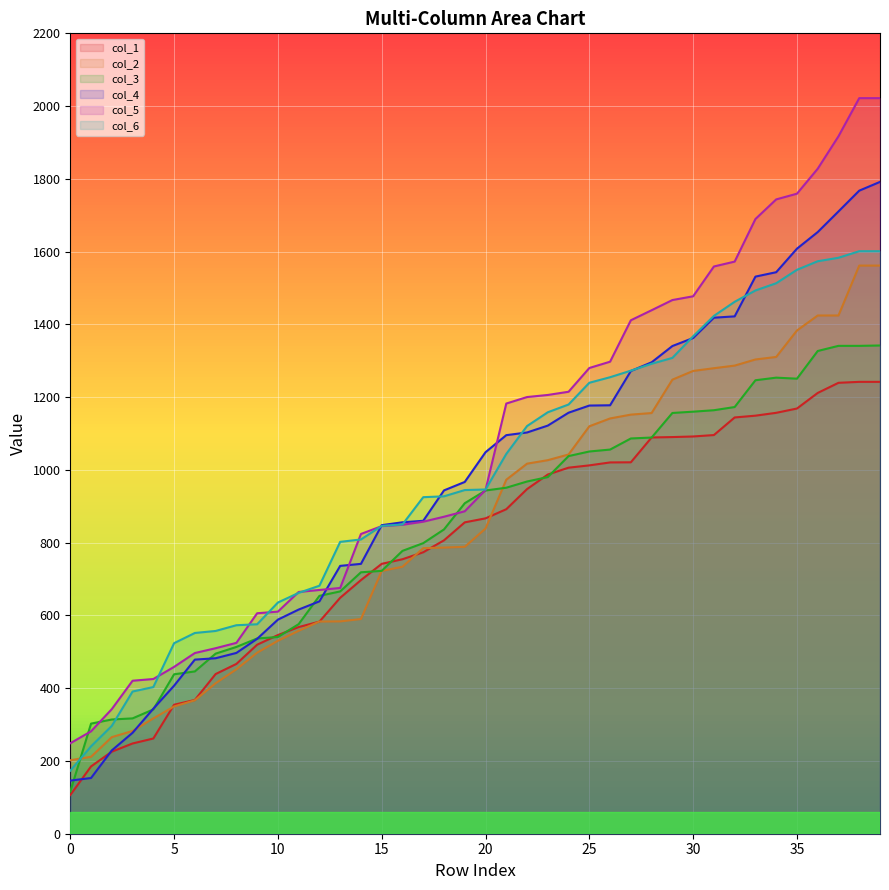

What is the difference between the maximum and minimum values in the col_1 series?

1135.7